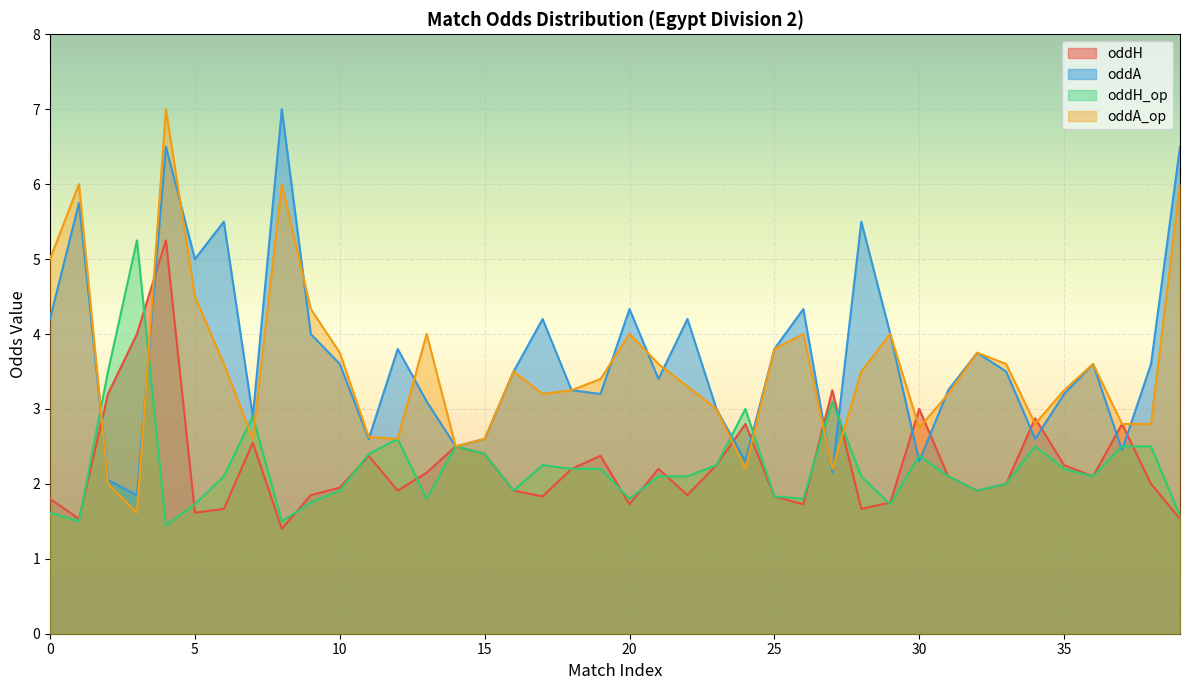

Rank the series at 33 from highest to lowest value.

oddA_op, oddA, oddH, oddH_op